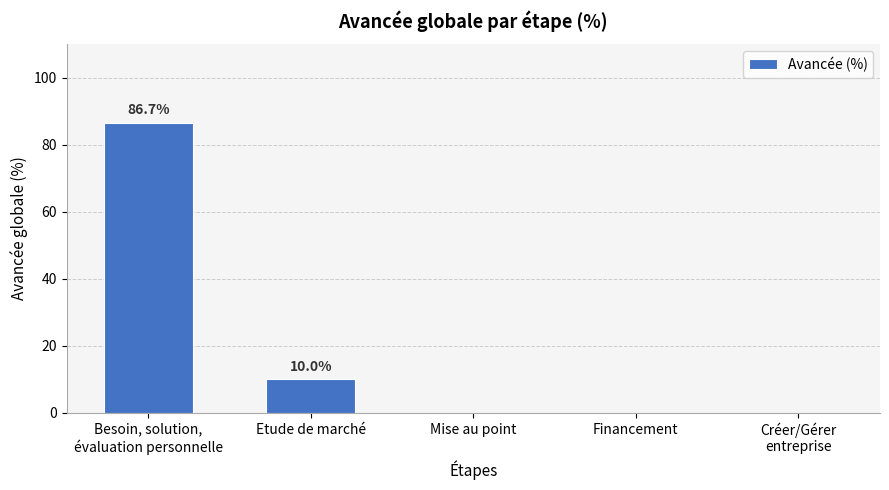

How many values are between 0 and 10?

4